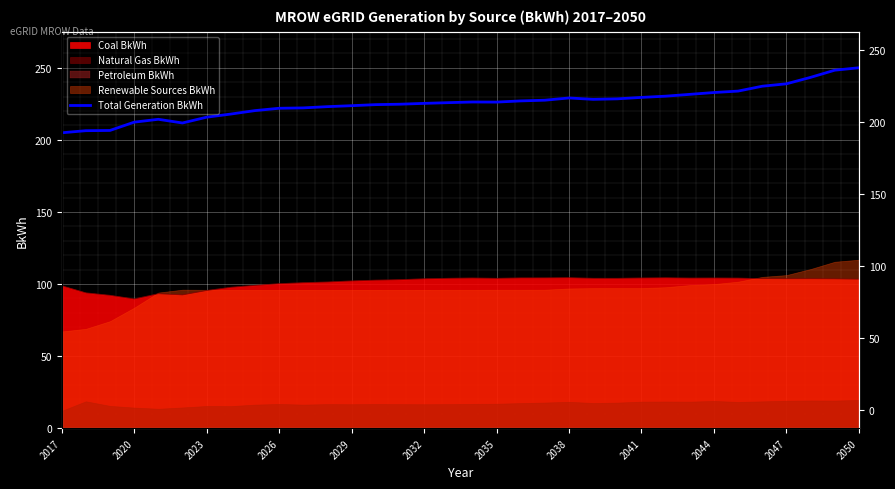

How many lines are shown in the chart?

1